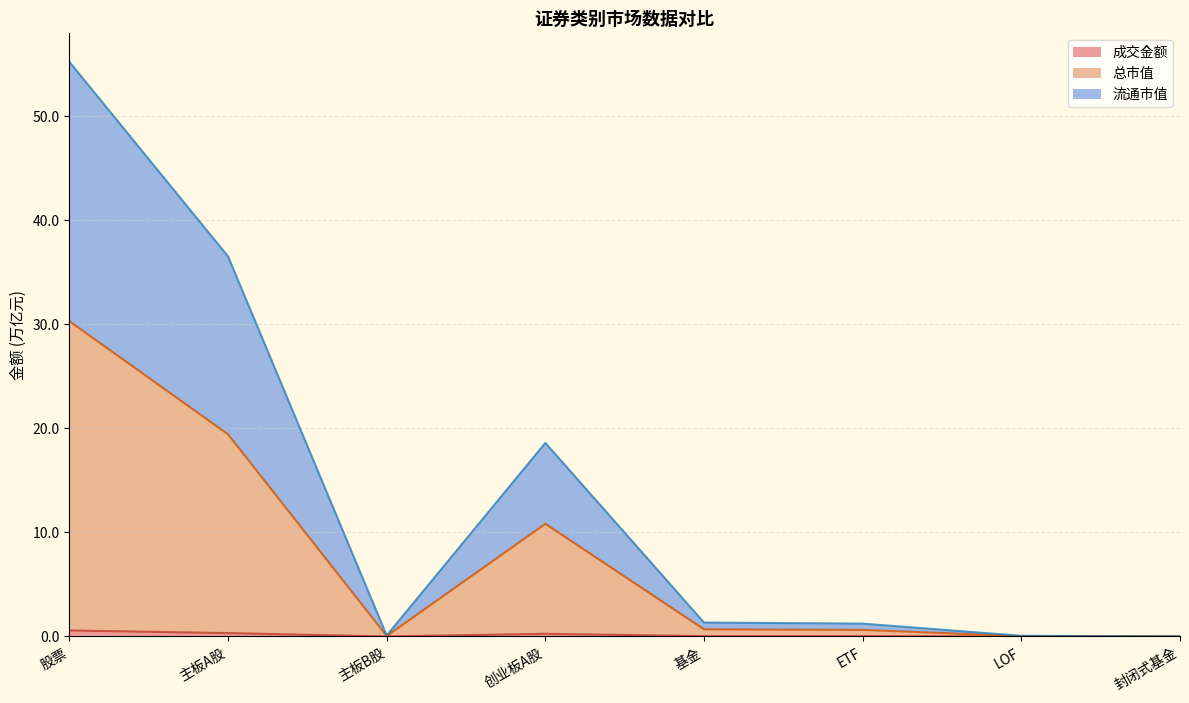

Reading left to right, list all the values displayed in this chart.

成交金额: 股票=0.6	主板A股=0.3	主板B股=0.0	创业板A股=0.3	基金=0.0	ETF=0.0	LOF=0.0	封闭式基金=0.0
总市值: 股票=30.3	主板A股=19.4	主板B股=0.0	创业板A股=10.8	基金=0.7	ETF=0.6	LOF=0.0	封闭式基金=0.0
流通市值: 股票=55.2	主板A股=36.5	主板B股=0.1	创业板A股=18.6	基金=1.3	ETF=1.2	LOF=0.1	封闭式基金=0.0